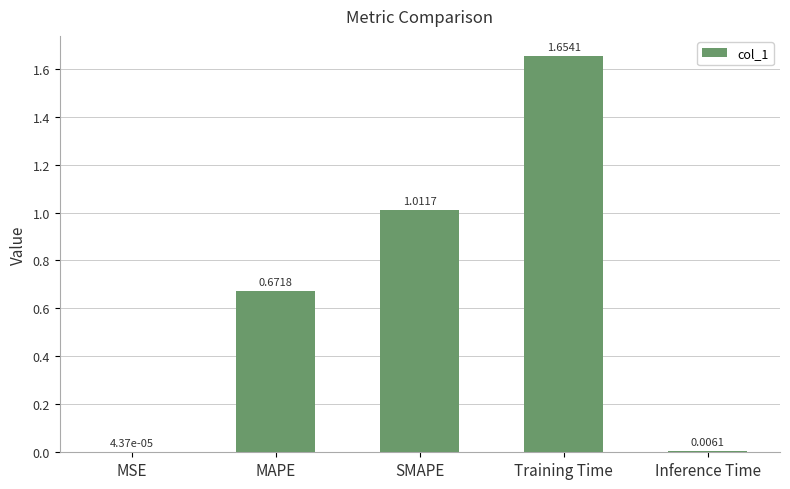

Which has a higher value, Inference Time or SMAPE?

SMAPE